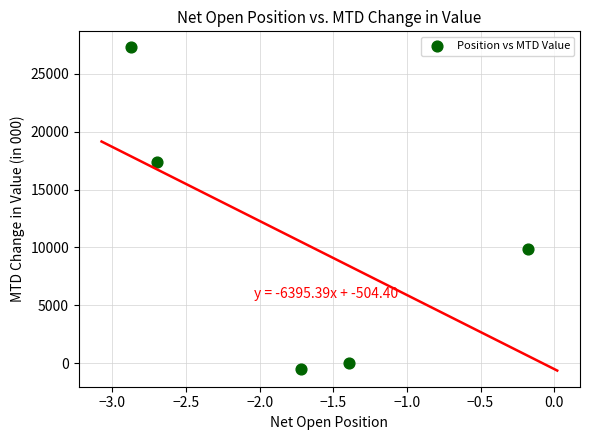

What Y value in the scatter plot is closest to 13403?

9874.4